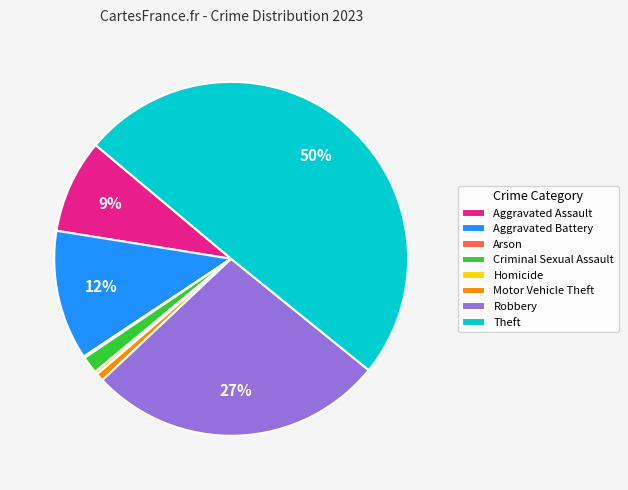

Does Aggravated Assault represent more than half of the total?

No